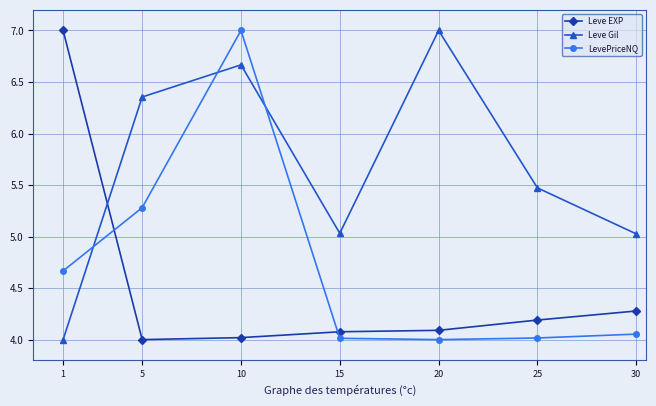

What is the value of the Leve EXP point at the 1st from the left?

7.0